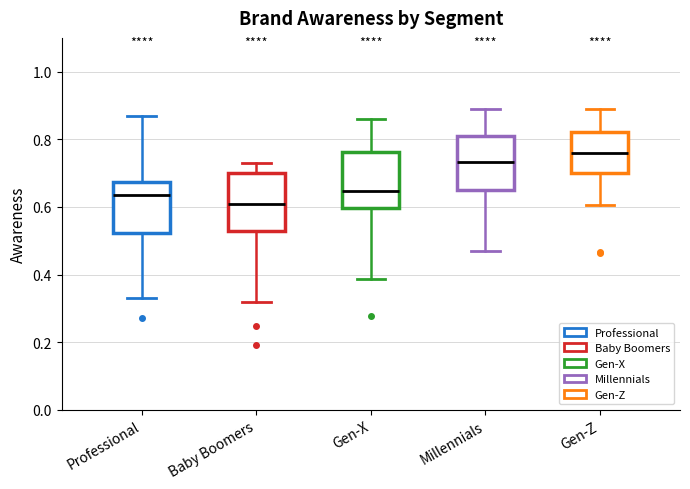

Where is the upper edge of the box for Millennials on the y-axis? The values are not printed on the chart, so give them approximately, as read against the axis.

0.80